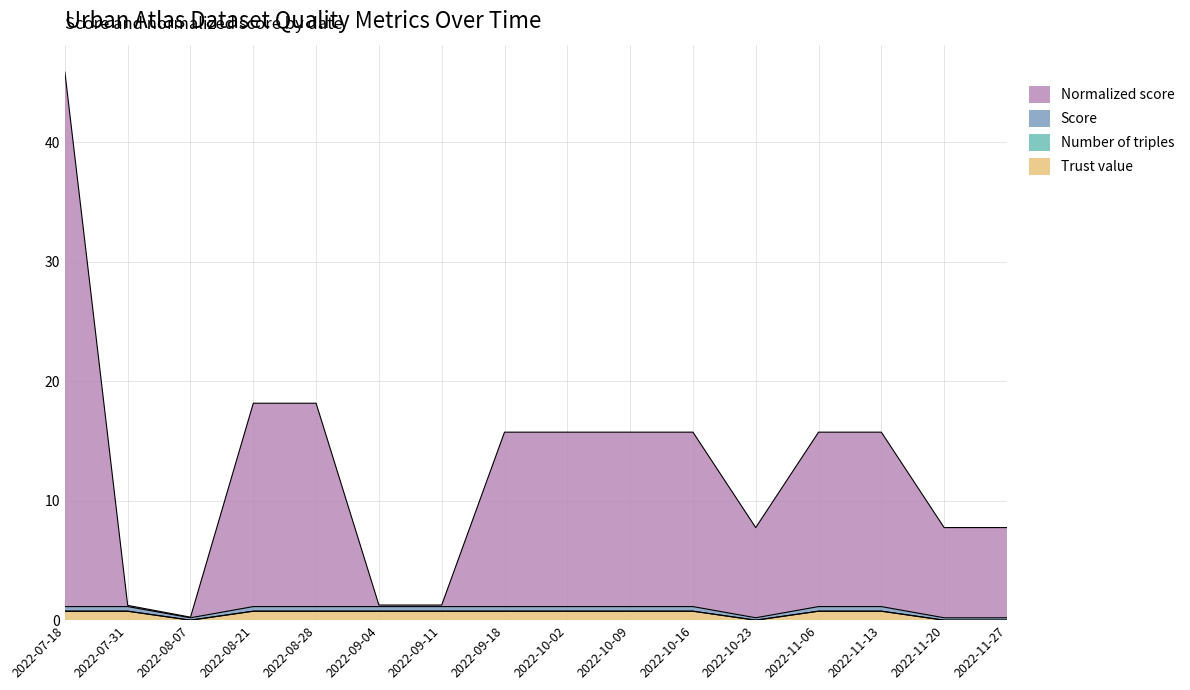

How many lines are shown in the chart?

4